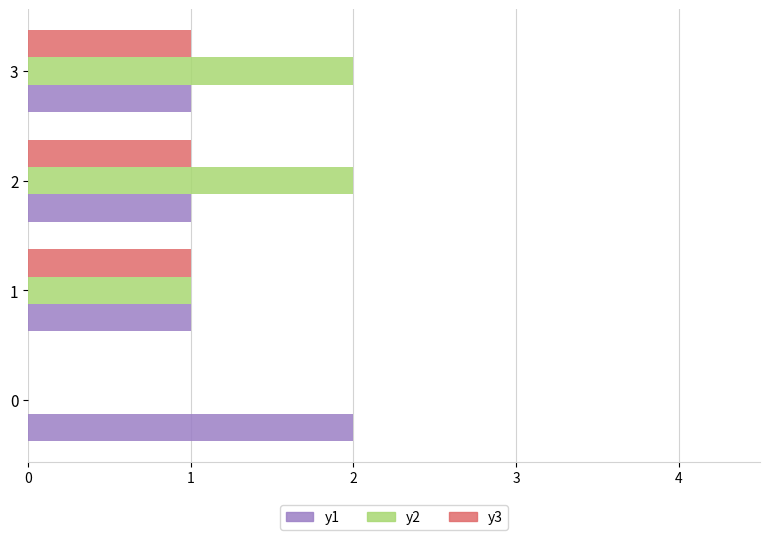

Count the number of categories in the chart.

4